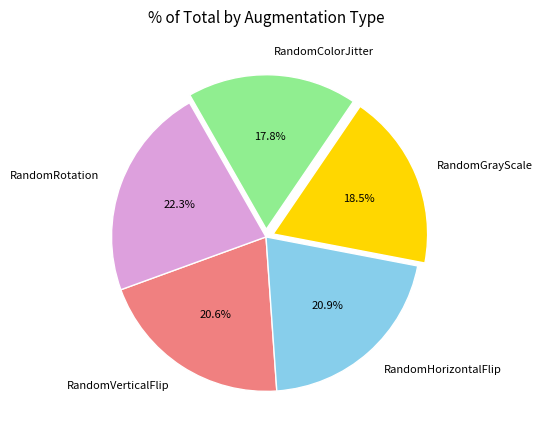

Which has a higher value, RandomColorJitter or RandomRotation?

RandomRotation